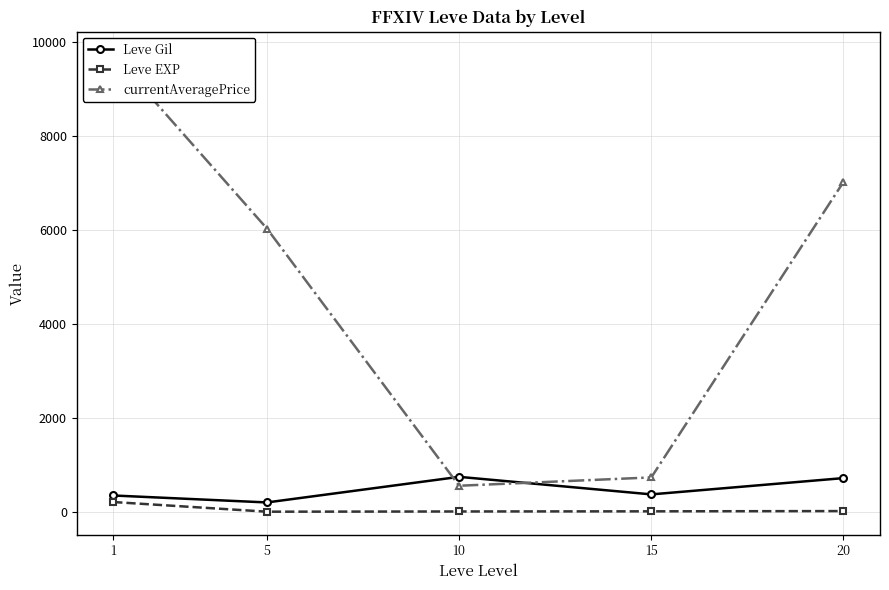

What is the total value across all series at 5?

6238.5